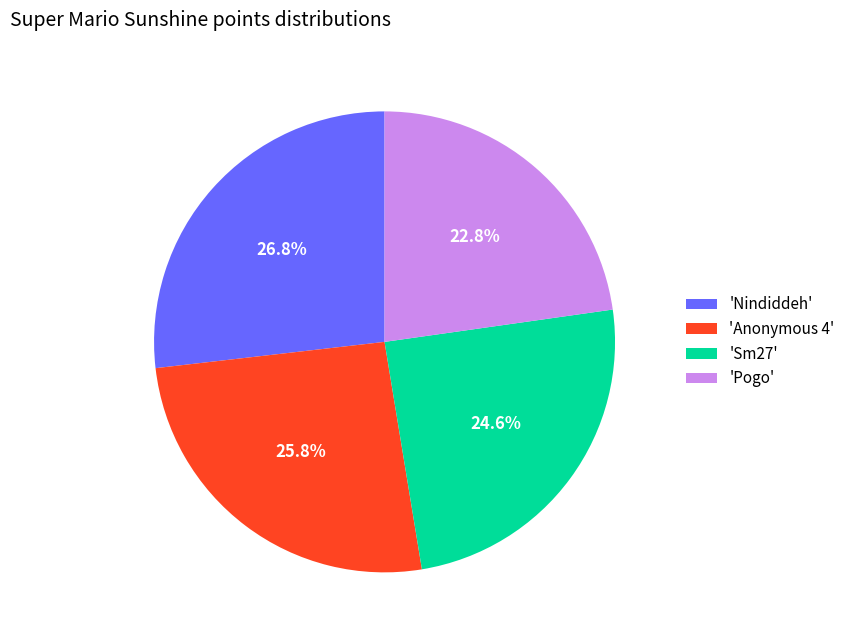

Which has a higher value, 'Sm27' or 'Pogo'?

'Sm27'